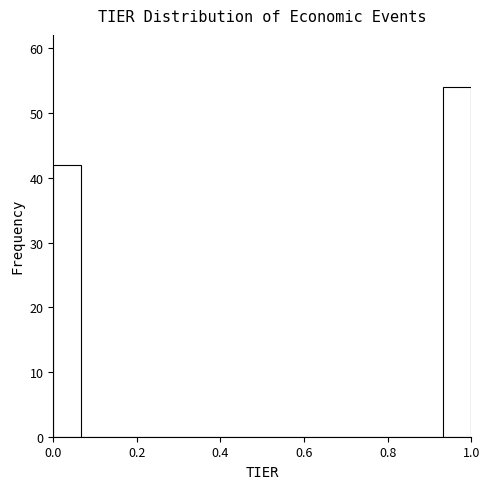

Read against the x-axis, roughly where is the centre of the tallest bar?

0.96